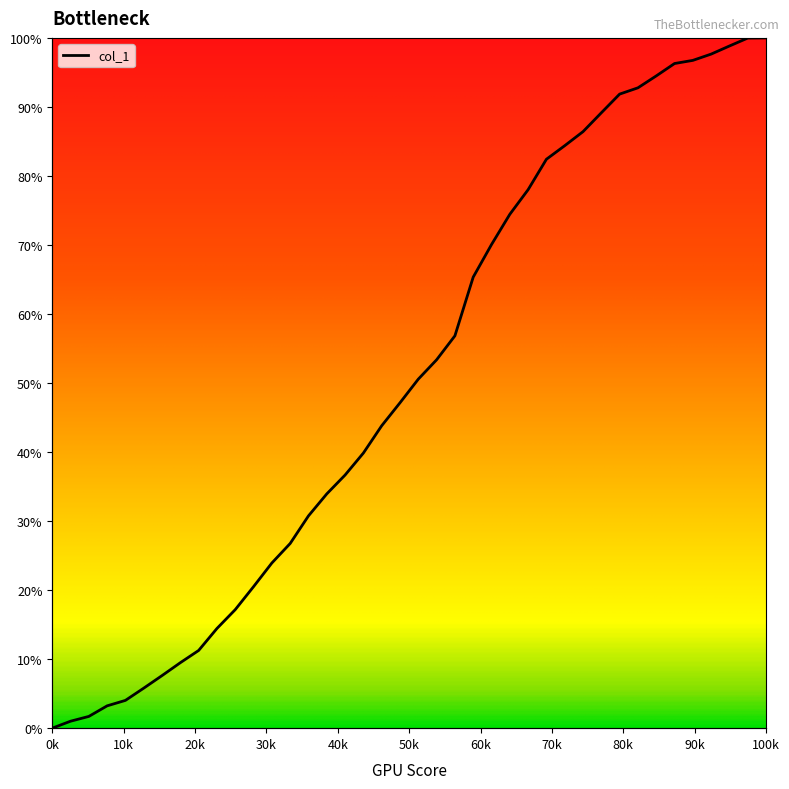

What is the difference between the second highest and second lowest values?

99.0